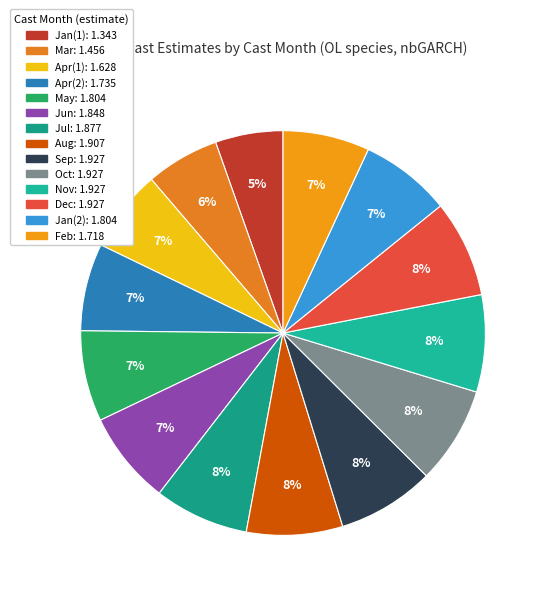

How many slices are in this pie chart?

14